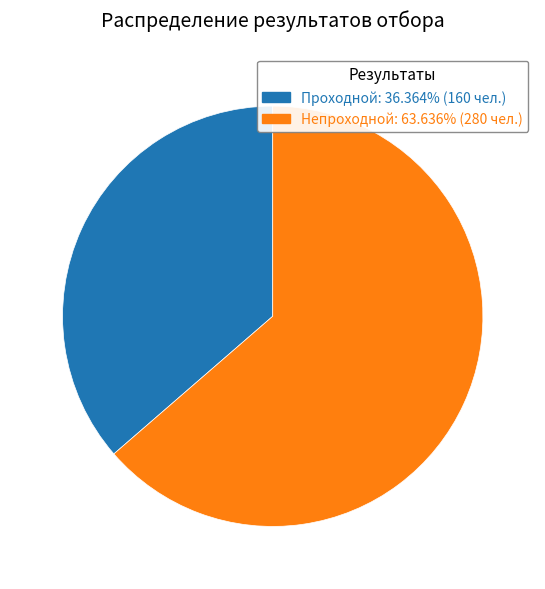

Rank the categories by value from lowest to highest.

Проходной, Непроходной